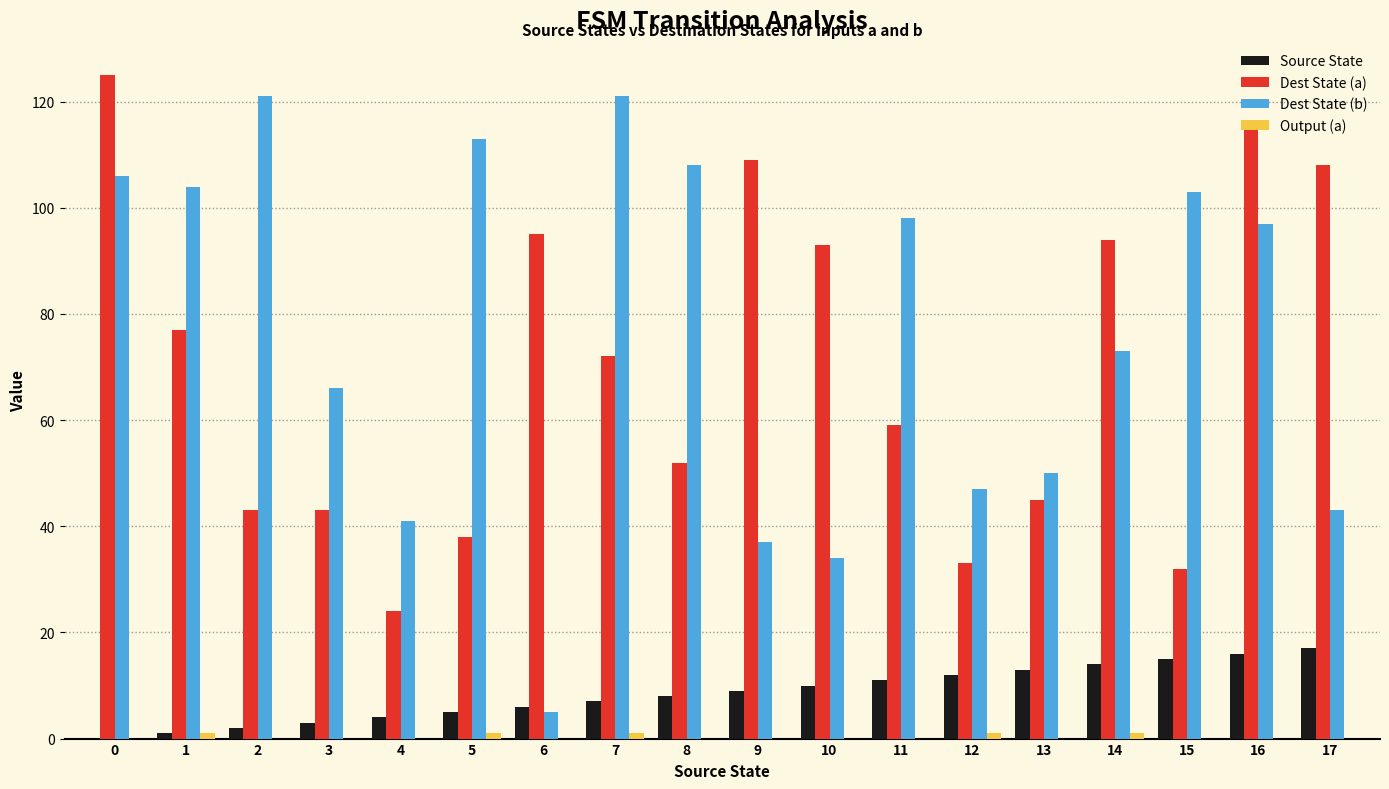

Between 7 and 16, which series saw the biggest shift?

Dest State (a)